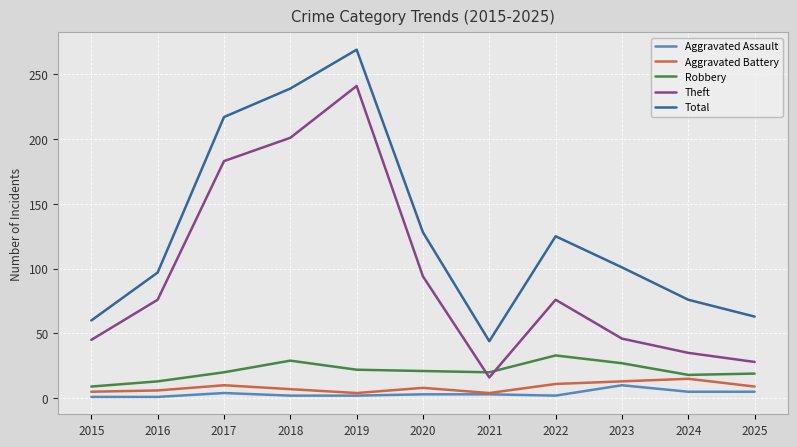

What is the highest value of the Robbery series?

33